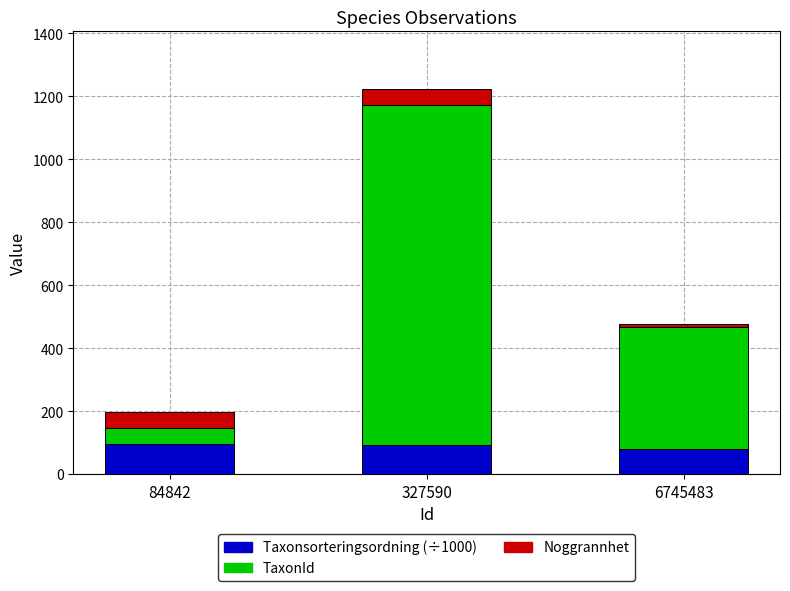

Are the bars horizontal?

No